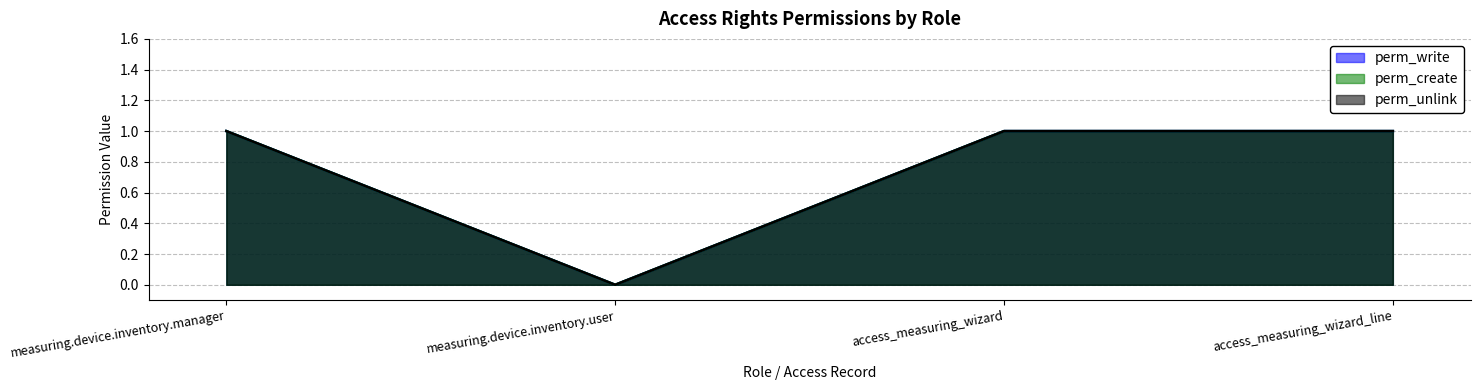

True or false: perm_write and perm_create cross at least once.

False